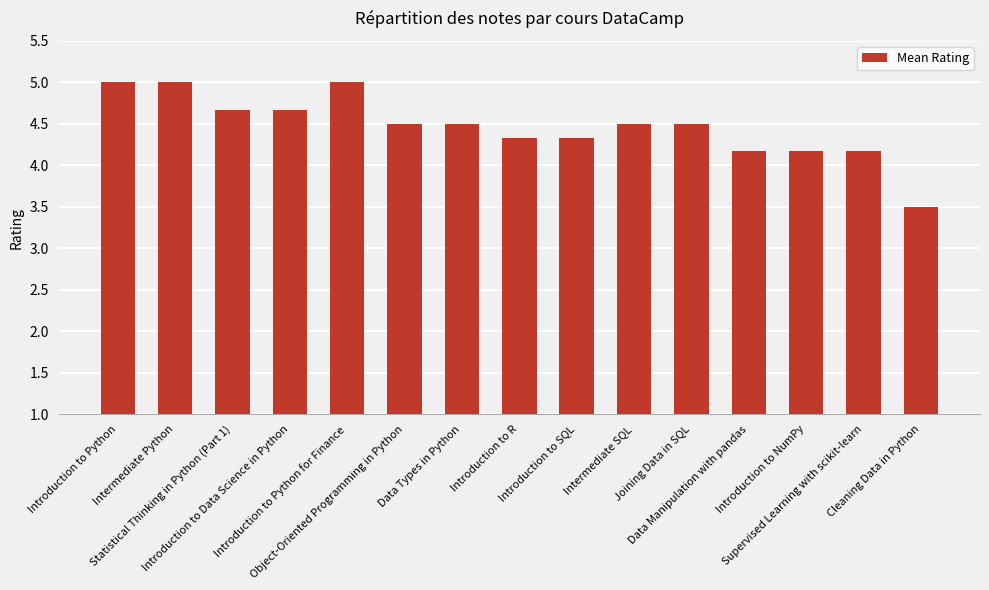

What is the label of the 8th bar from the left?

Introduction to R